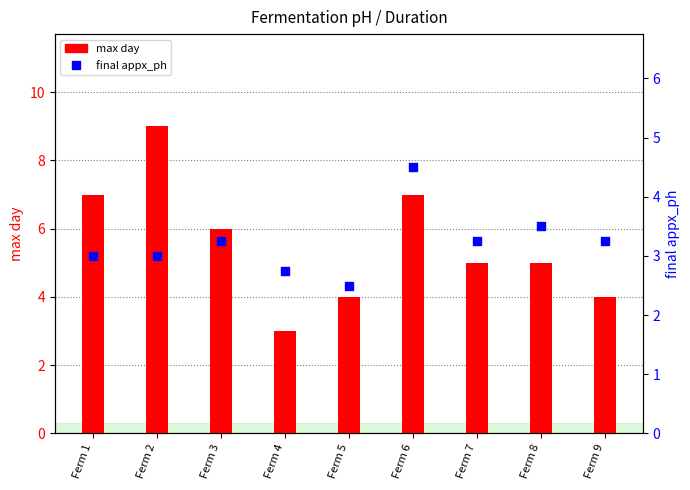

What are all the series names shown in the legend?

max day, final appx_ph